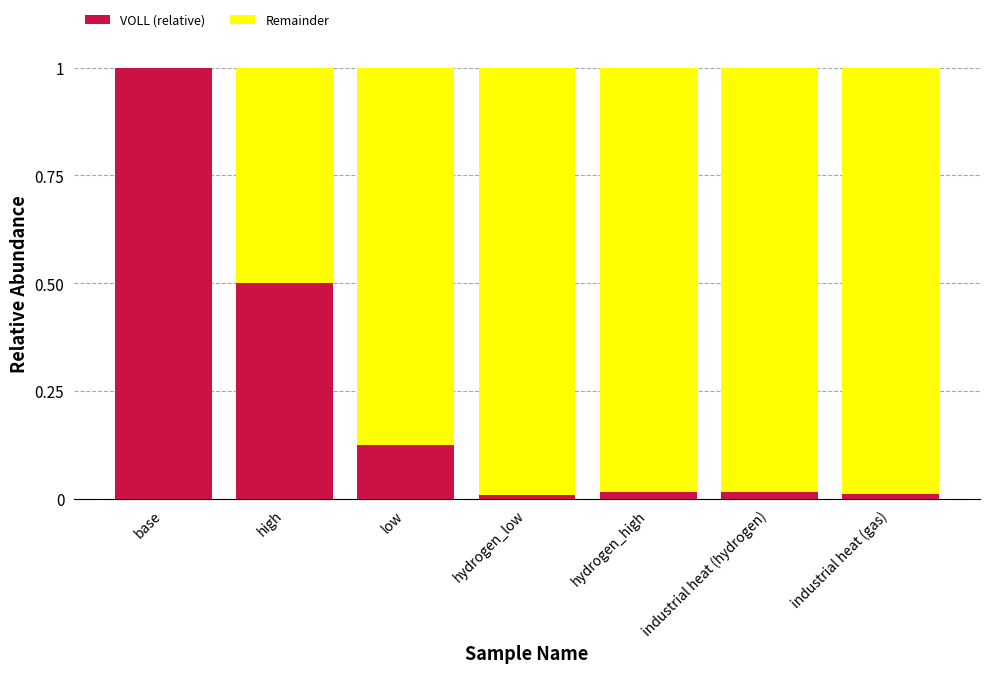

True or false: VOLL (relative) has a value of 0.9 at high.

False